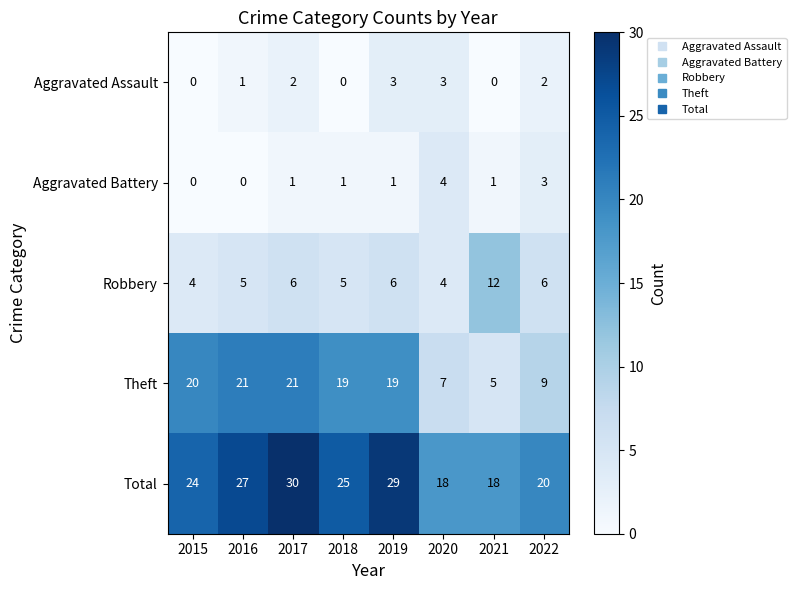

Between 2017 and 2019, which series saw the biggest shift?

Theft